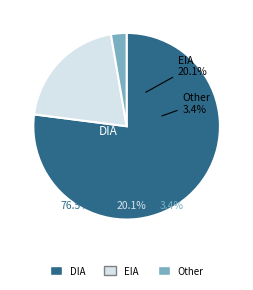

To the nearest percent, what portion does Other represent?

3%